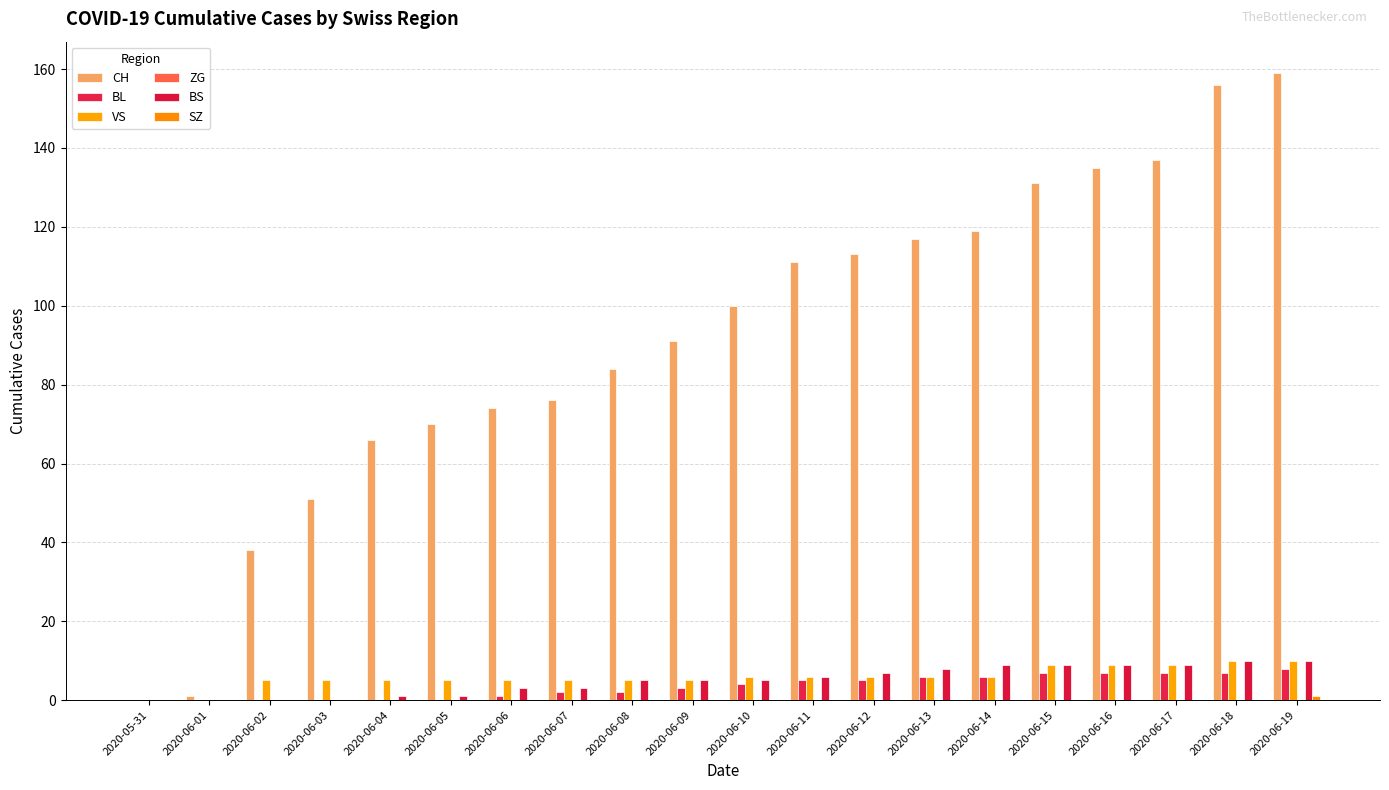

What is the greatest value displayed?

159